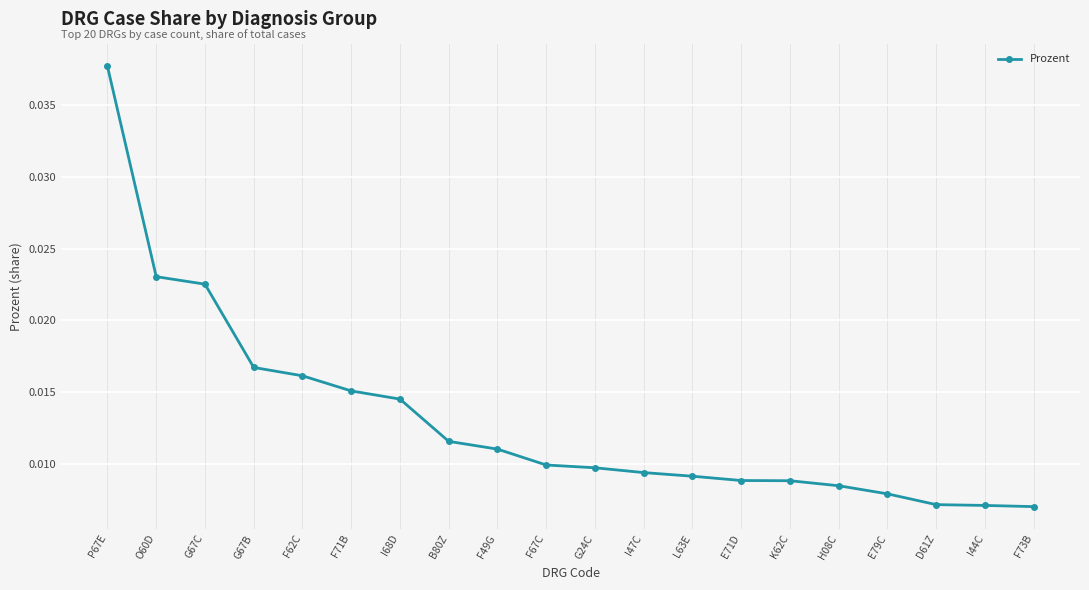

What is the label of the 18th point from the left?

D61Z